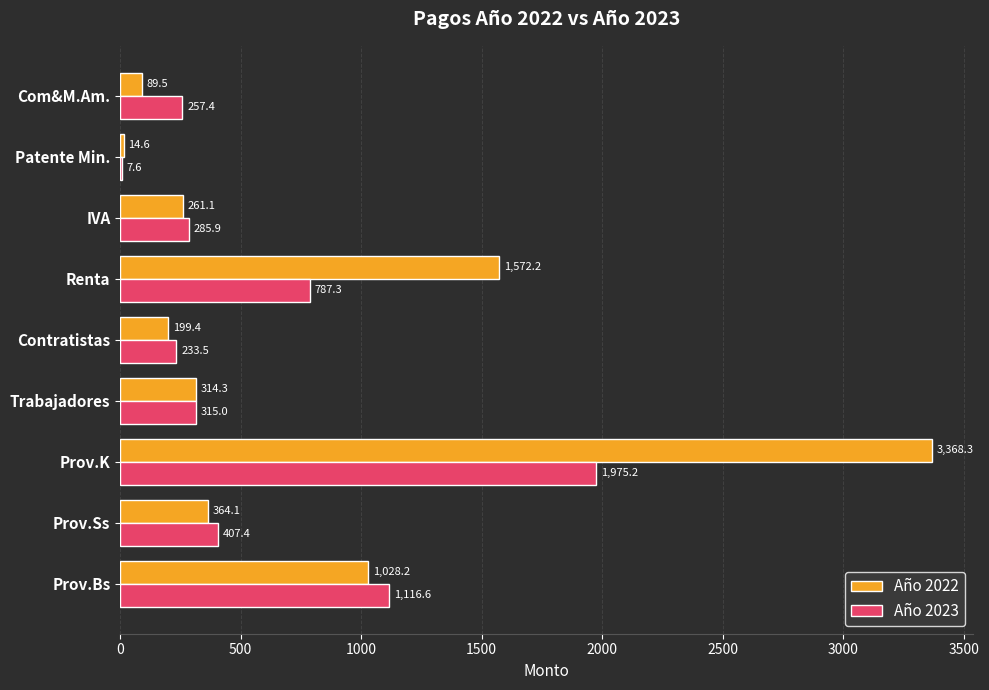

The value of Año 2022 at Contratistas is 199.4. True or false?

True